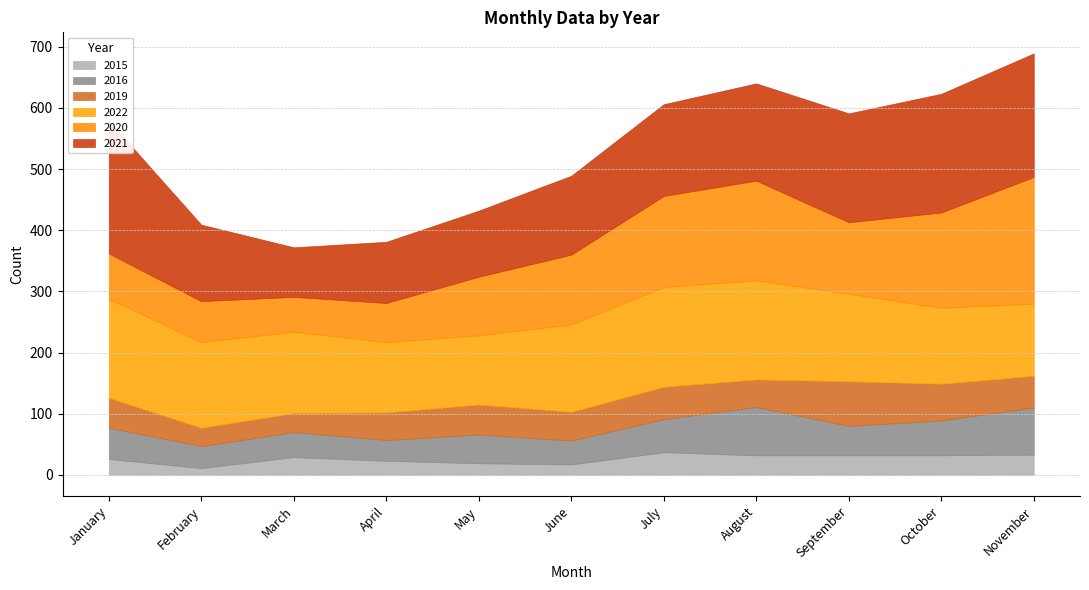

Is the value of 2020 at June greater than the value of 2016 at July?

Yes